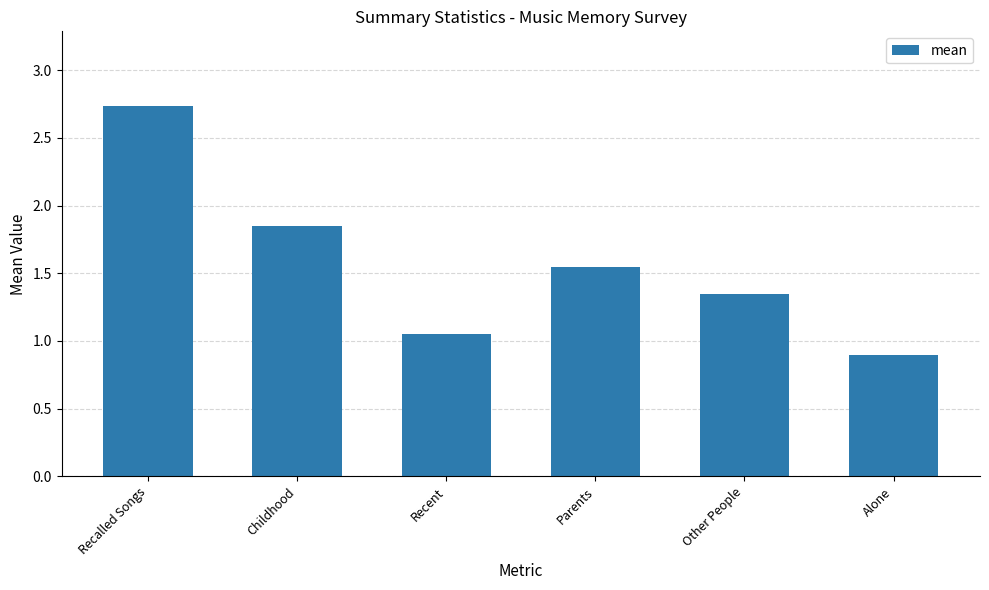

Where does the data first go above 1?

Recalled Songs